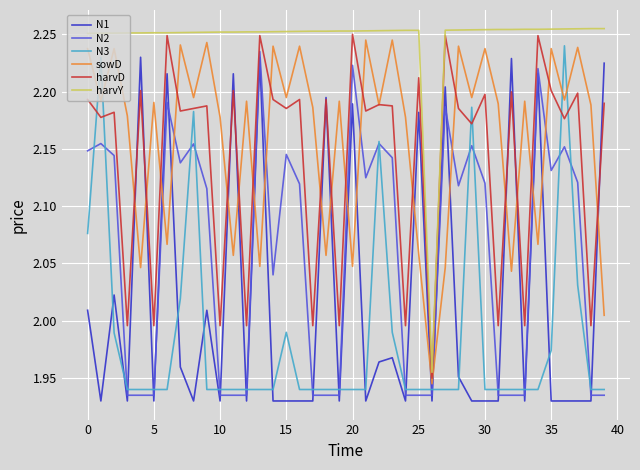

Which series has the largest total across all categories?

harvY